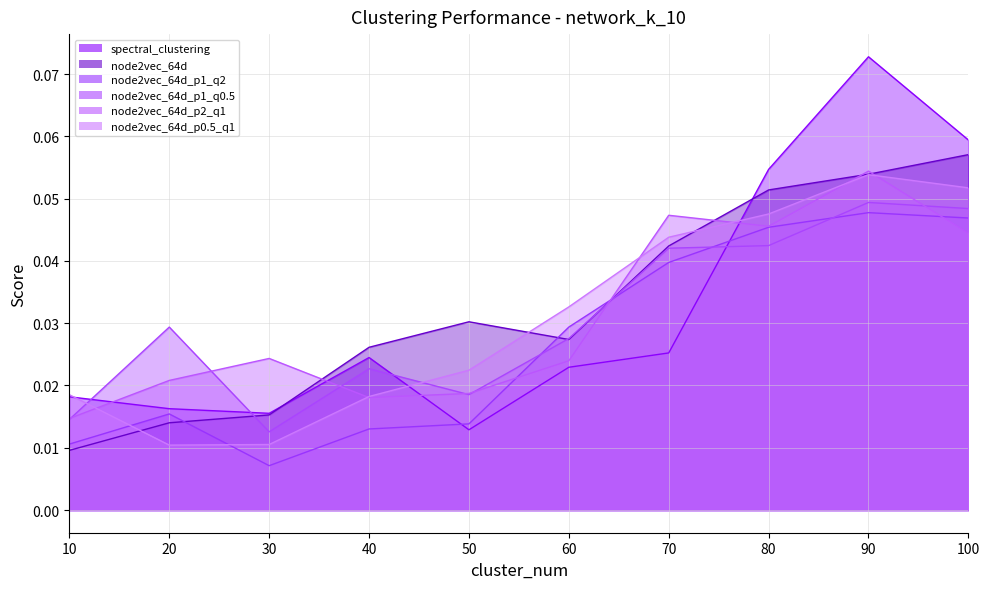

How many lines are shown in the chart?

6